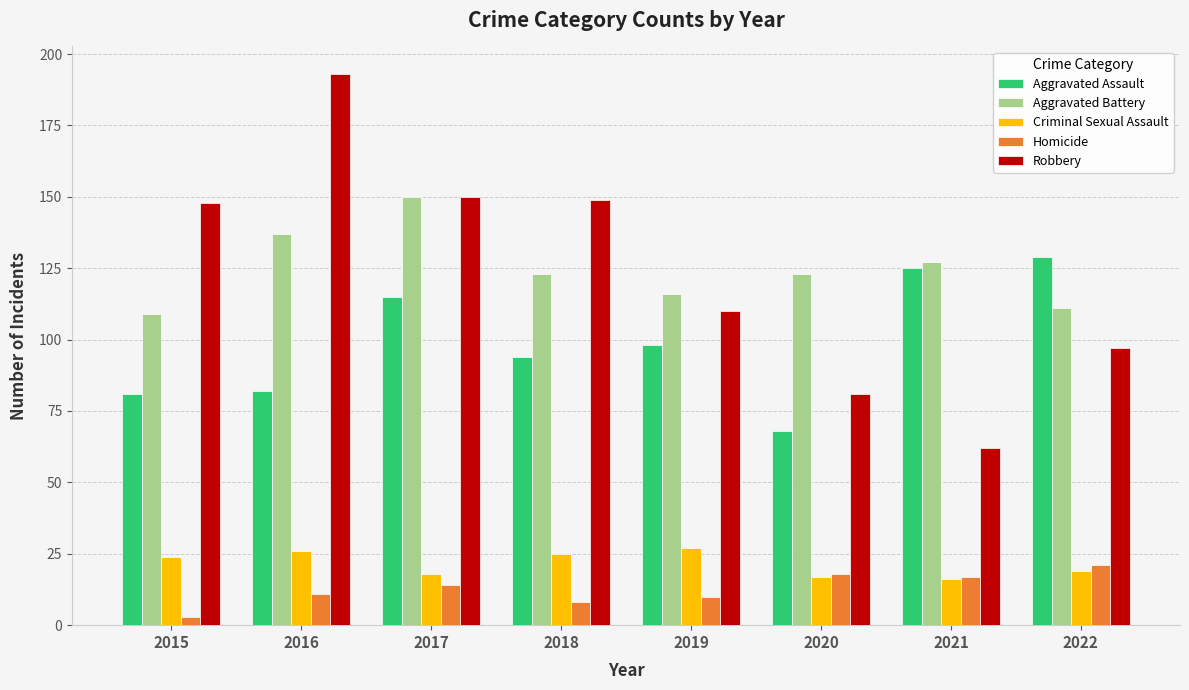

What is the total value across all series at 2016?

449